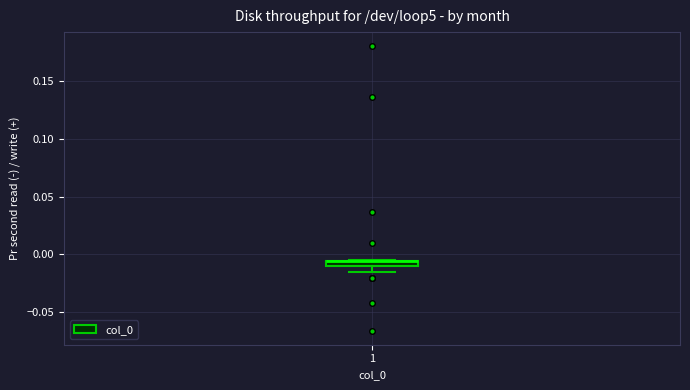

Where is the lower edge of the box at x = 1 on the y-axis? The values are not printed on the chart, so give them approximately, as read against the axis.

-0.010